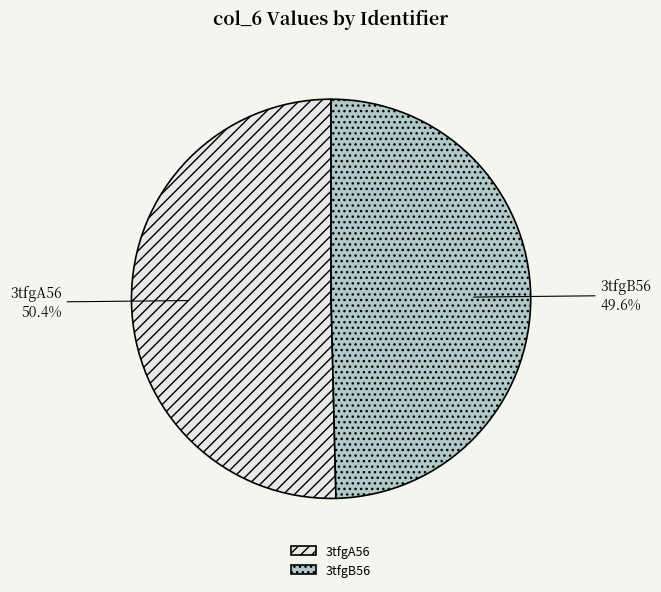

Rank the categories by value from lowest to highest.

3tfgB56, 3tfgA56